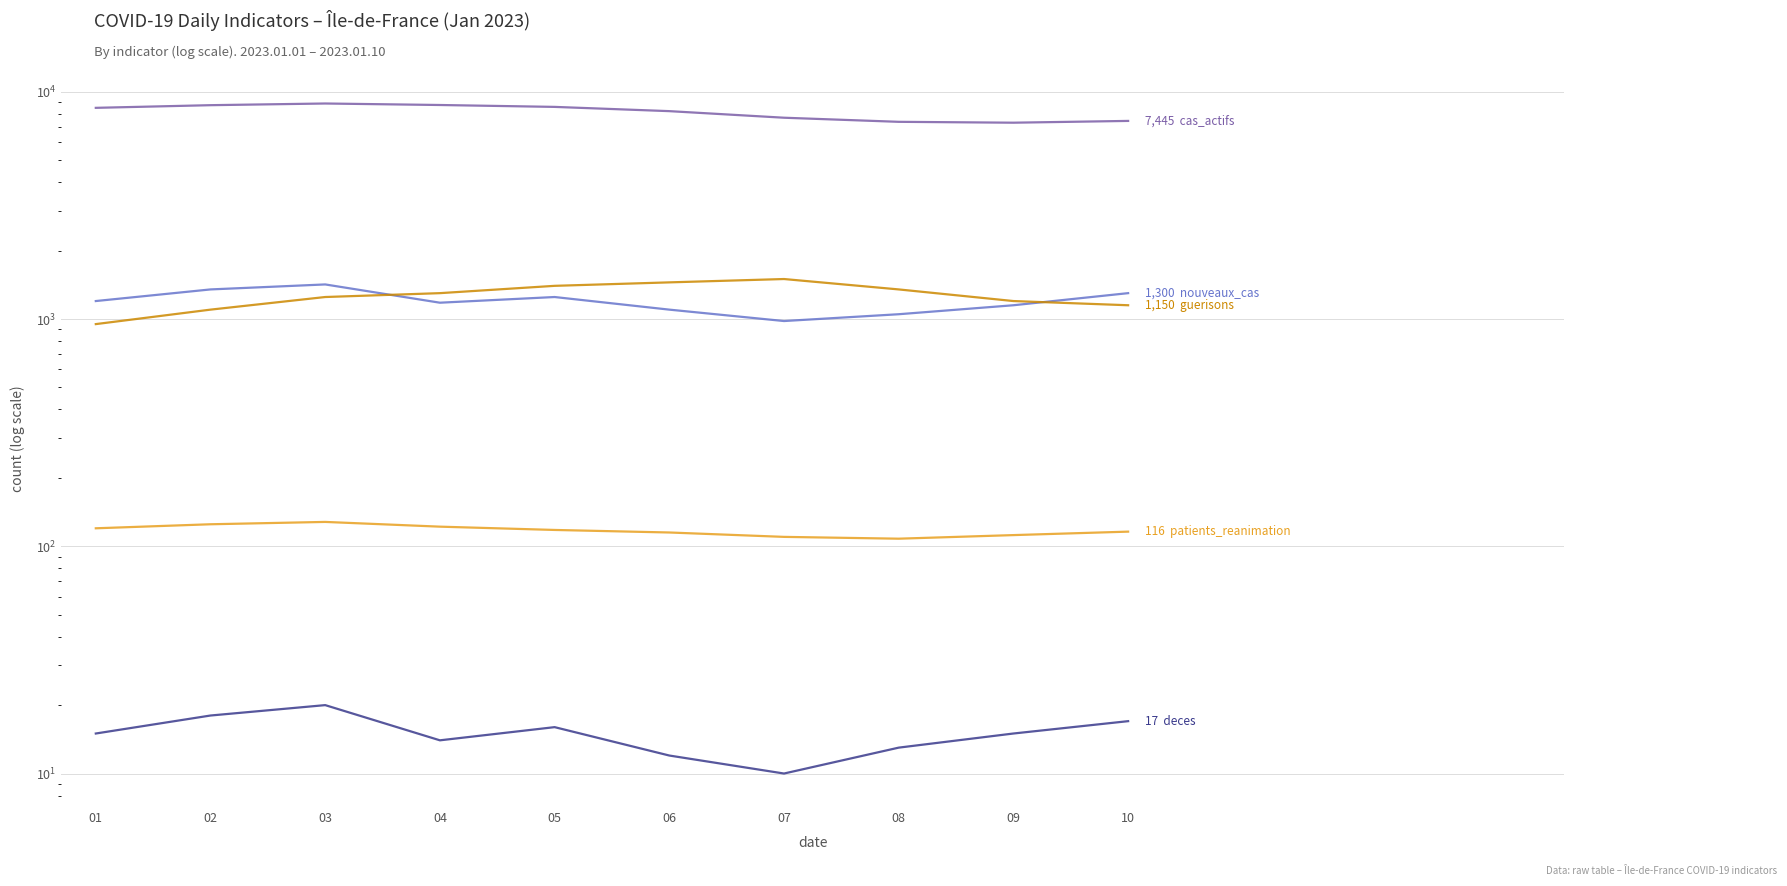

At which label does patients_reanimation first exceed 118?

01